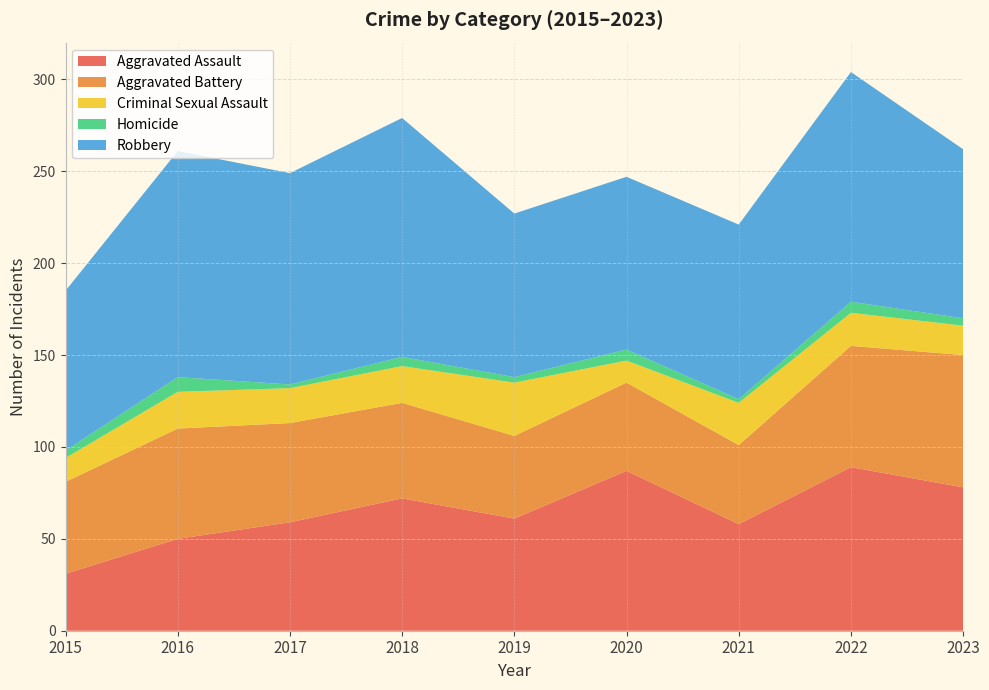

Reading right to left, extract all data points from this chart.

Aggravated Assault: 78	89	58	87	61	72	59	50	31
Aggravated Battery: 72	66	43	48	45	52	54	60	50
Criminal Sexual Assault: 16	18	23	12	29	20	19	20	13
Homicide: 4	6	2	6	3	5	2	8	4
Robbery: 92	125	95	94	89	130	115	123	87